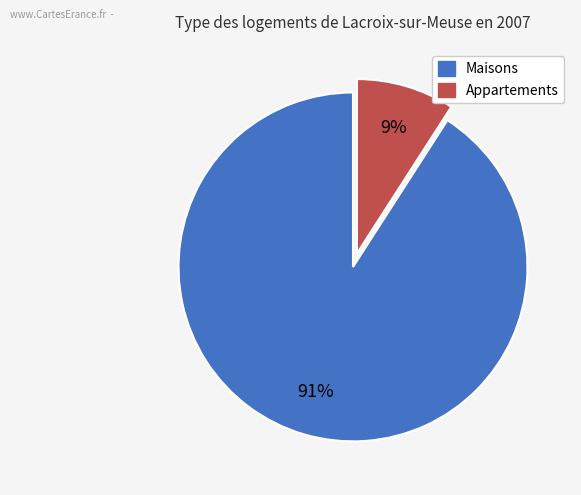

To the nearest percent, what is the average slice percentage?

50%